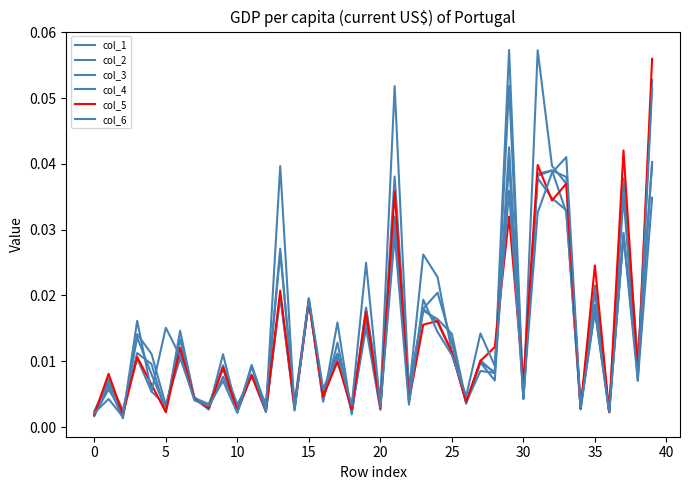

Does the chart have visible grid lines?

No